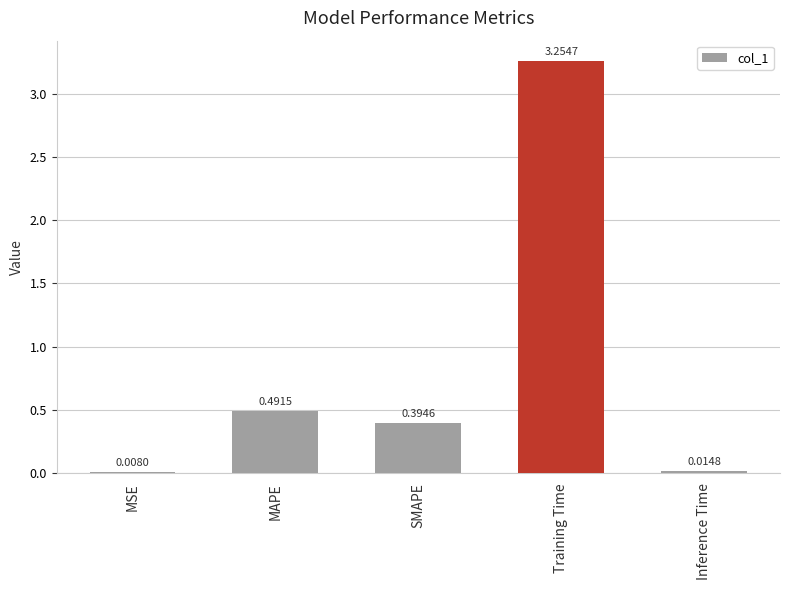

What is the average value?

0.8